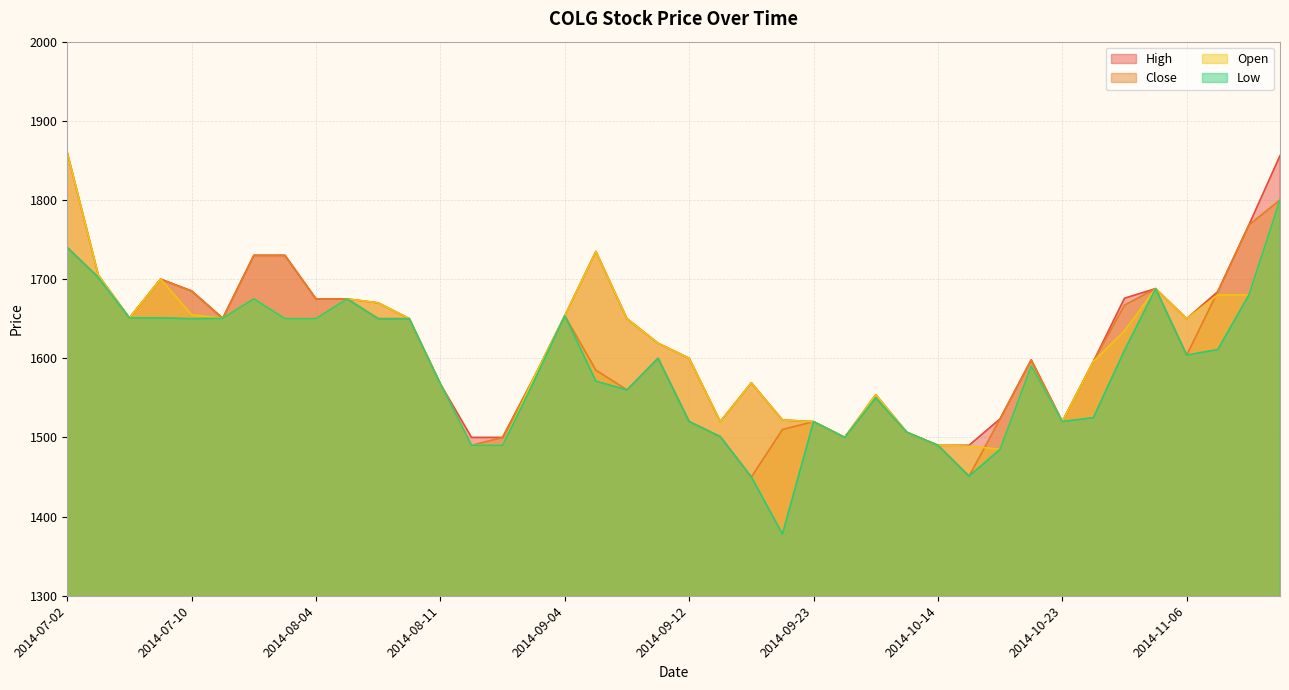

What position from the right is 2014-09-24?

15